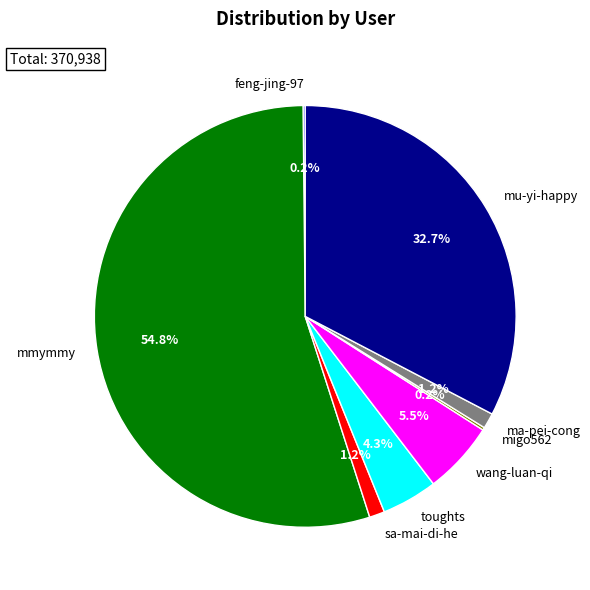

What is the ratio of the value at sa-mai-di-he to the value at toughts?

0.3